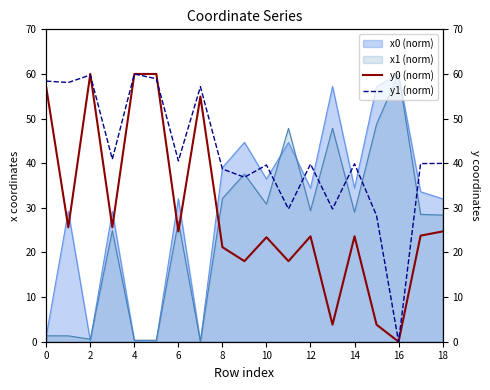

True or false: x0 (norm) has a value of 1.3 at 0.

True